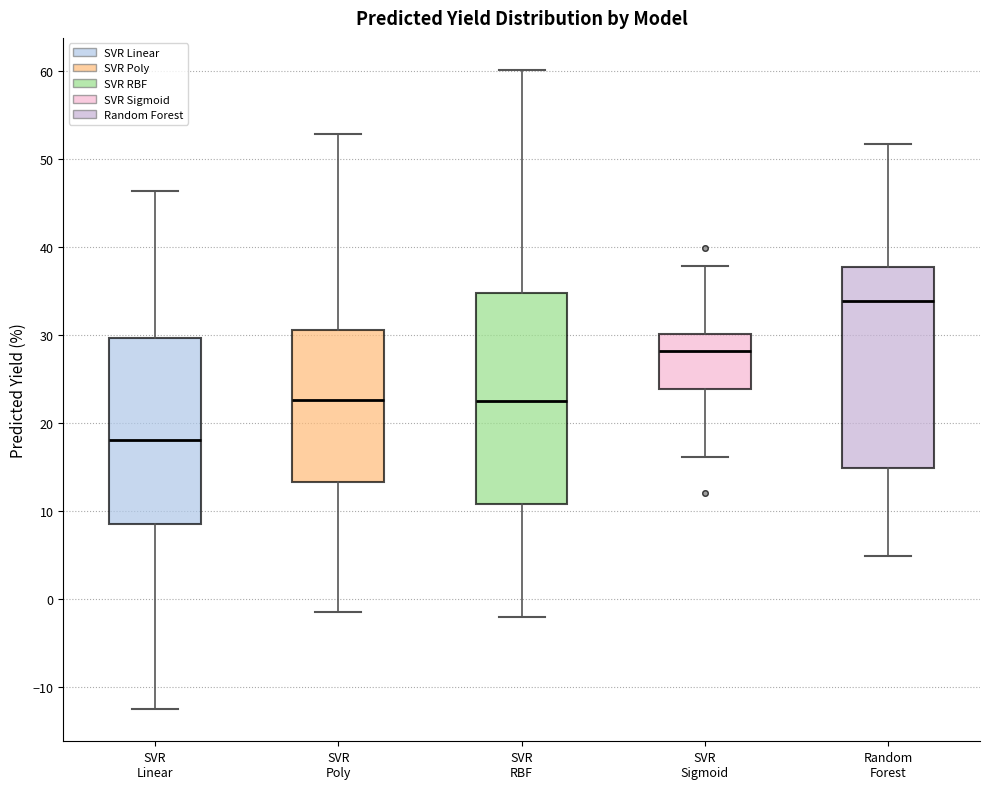

Which box has the highest median line?

Random Forest